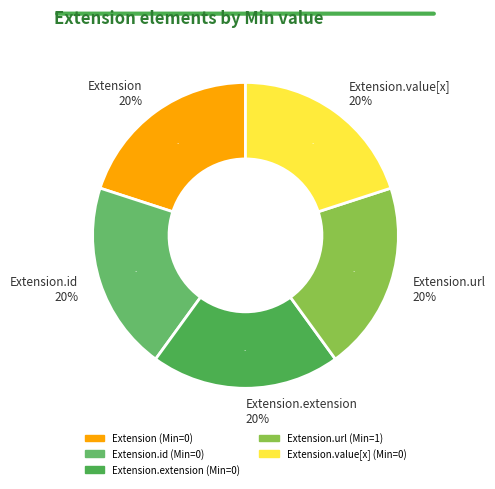

How many segments does this pie chart have?

5